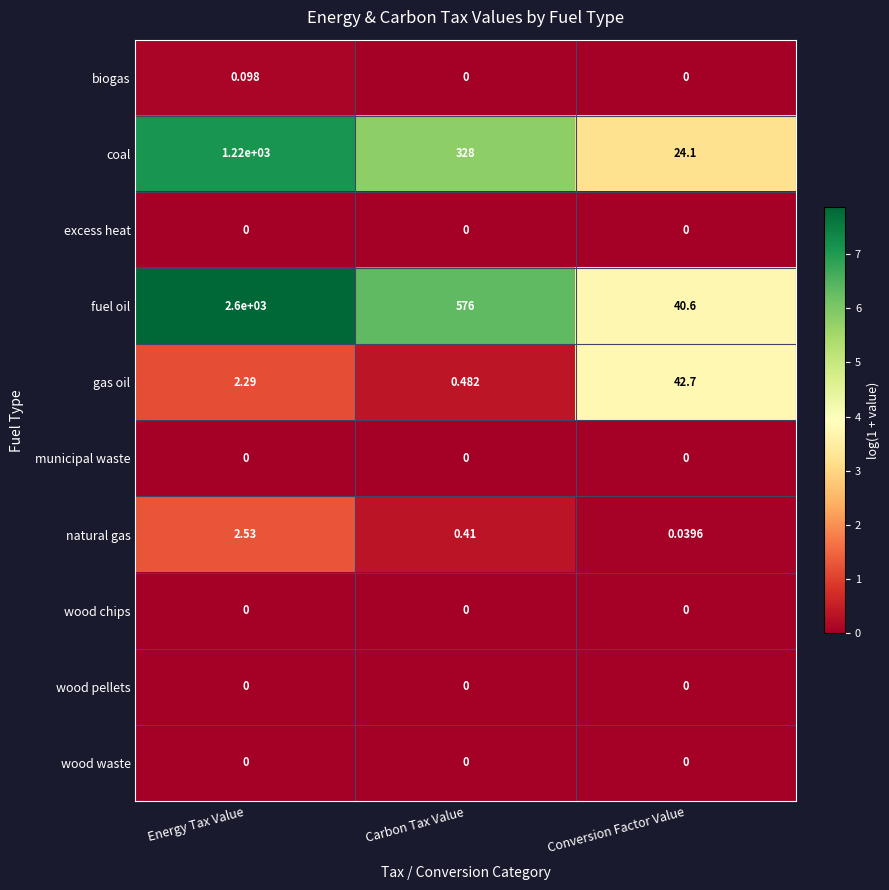

Where does the fuel oil series first go above 576?

Energy Tax Value